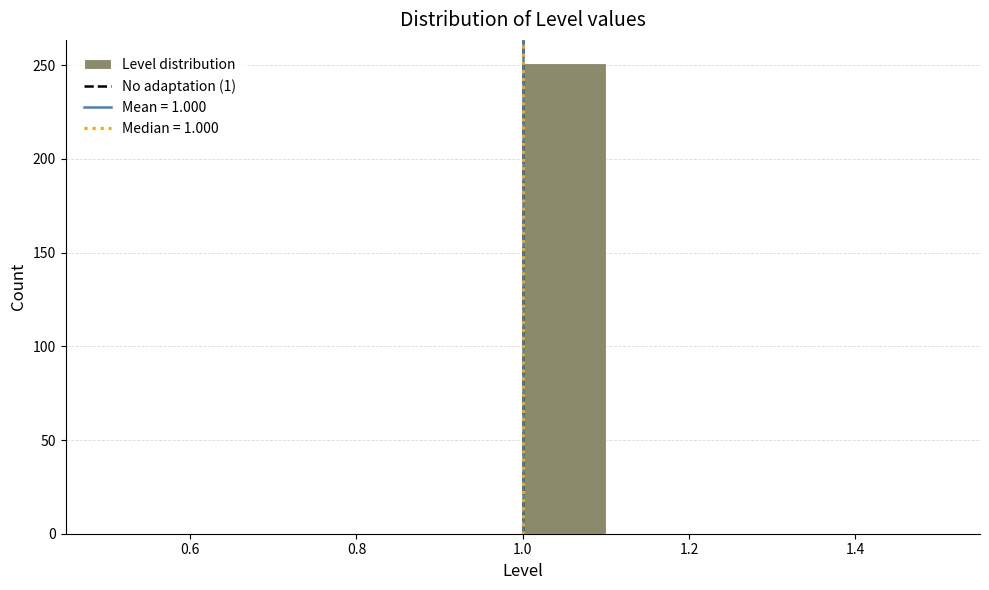

Reading left to right, transcribe this chart: for each bar, give the range it covers on the x-axis and its height. The values are not printed on the chart, so give them approximately, as read against the axis.

0.5 to 0.6: 0
0.6 to 0.7: 0
0.7 to 0.8: 0
0.8 to 0.9: 0
0.9 to 1.0: 0
1.0 to 1.1: 250
1.1 to 1.2: 0
1.2 to 1.3: 0
1.3 to 1.4: 0
1.4 to 1.5: 0